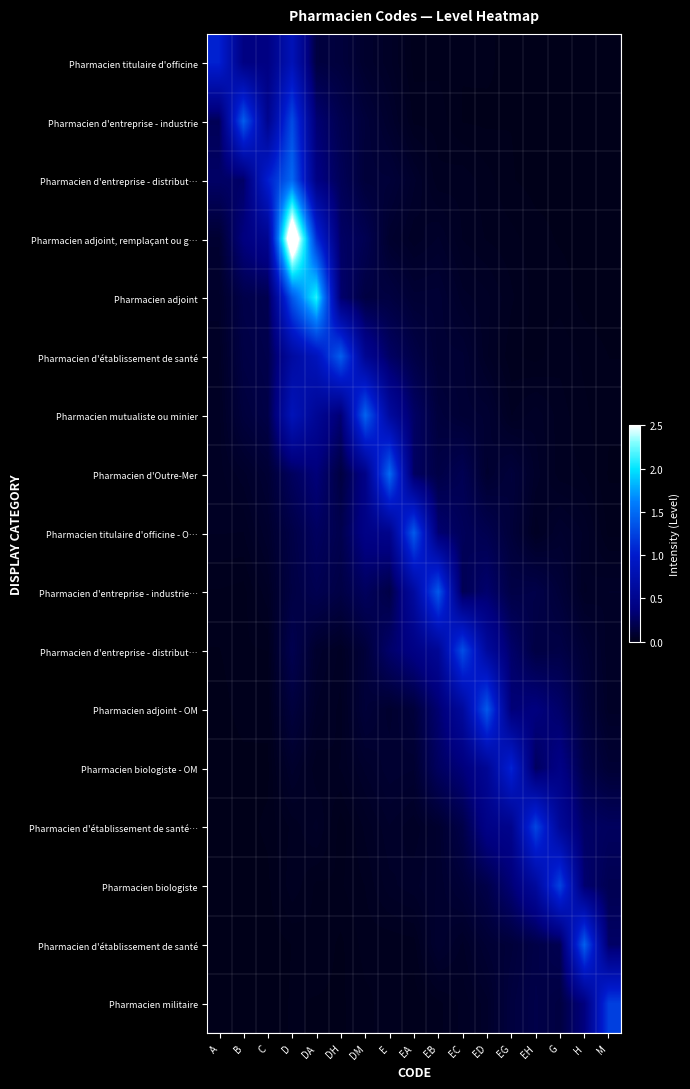

How many distinct data groups are displayed?

17